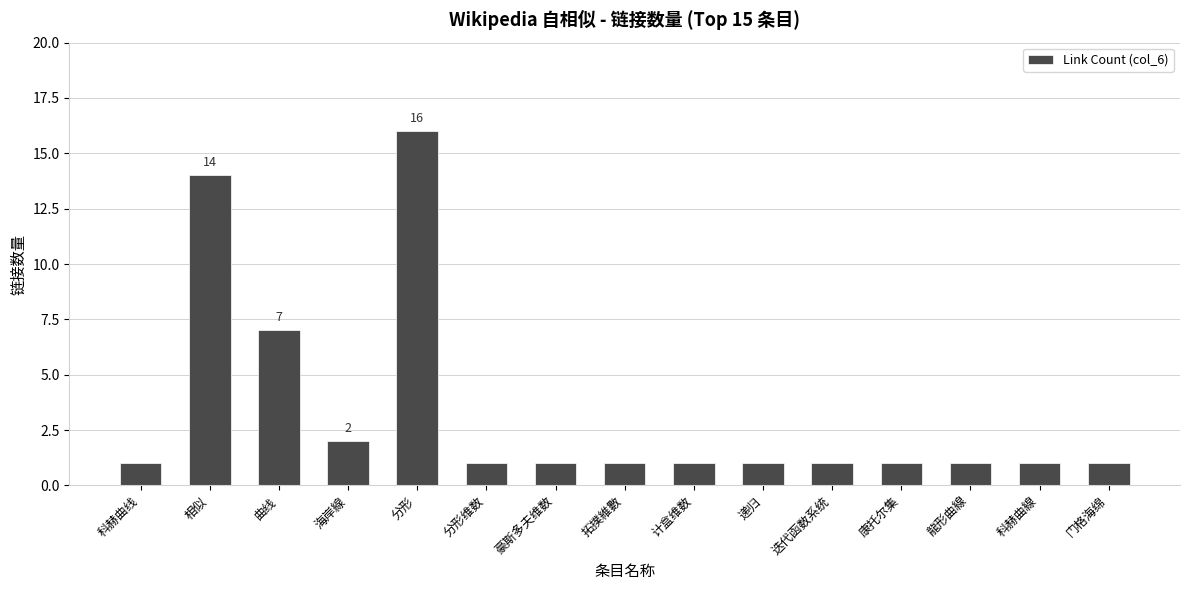

Reading left to right, extract all data points from this chart.

1	14	7	2	16	1	1	1	1	1	1	1	1	1	1